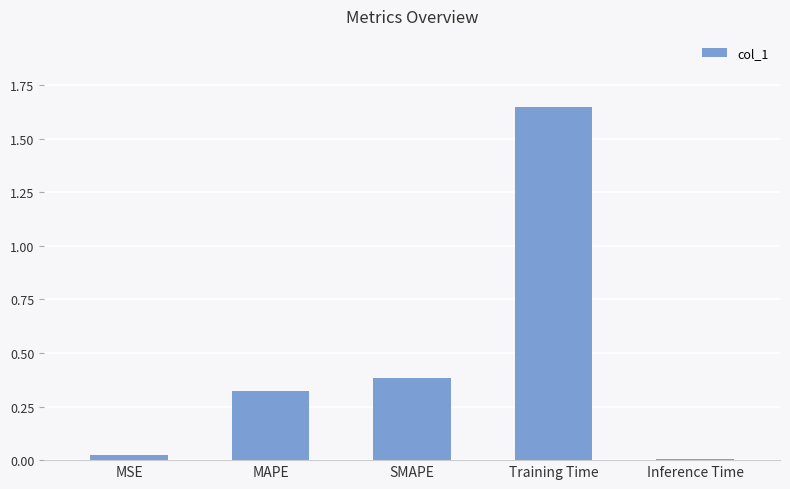

List the labels in order of value, largest first.

Training Time, SMAPE, MAPE, MSE, Inference Time